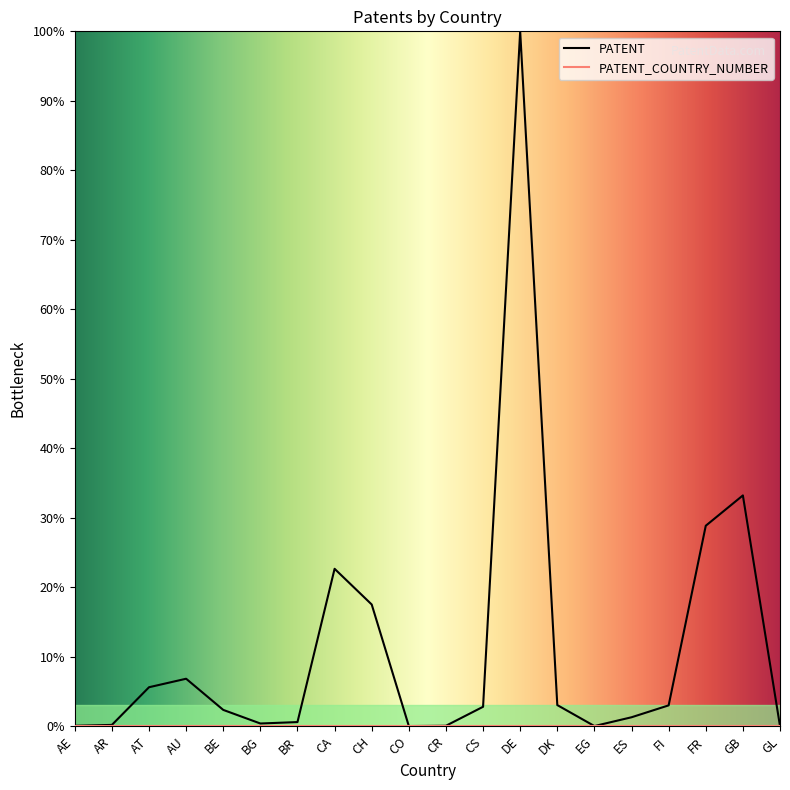

Is this an area chart (filled region under the line)?

No